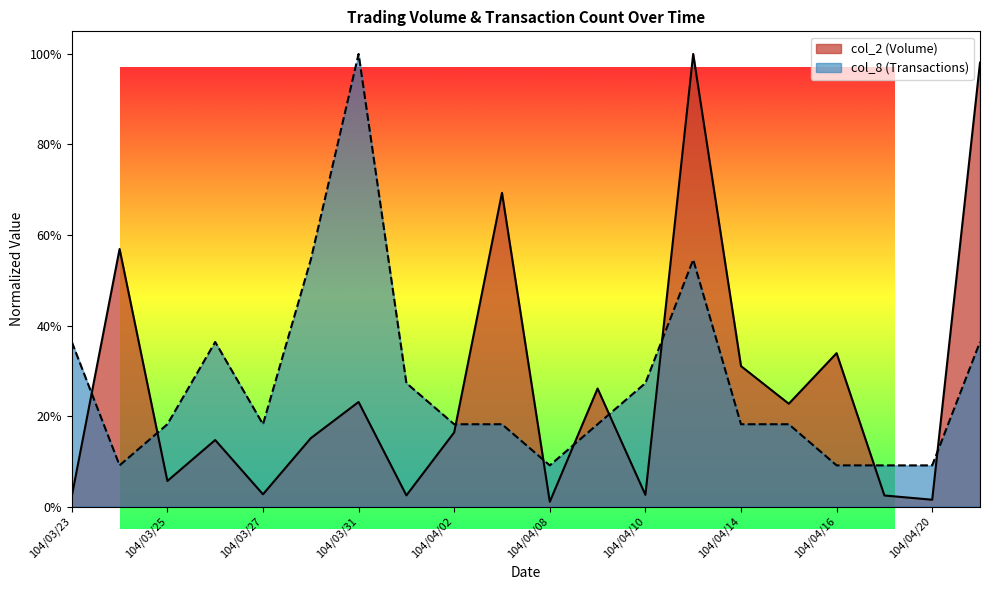

Which series has the widest spread of values?

col_2 (Volume)